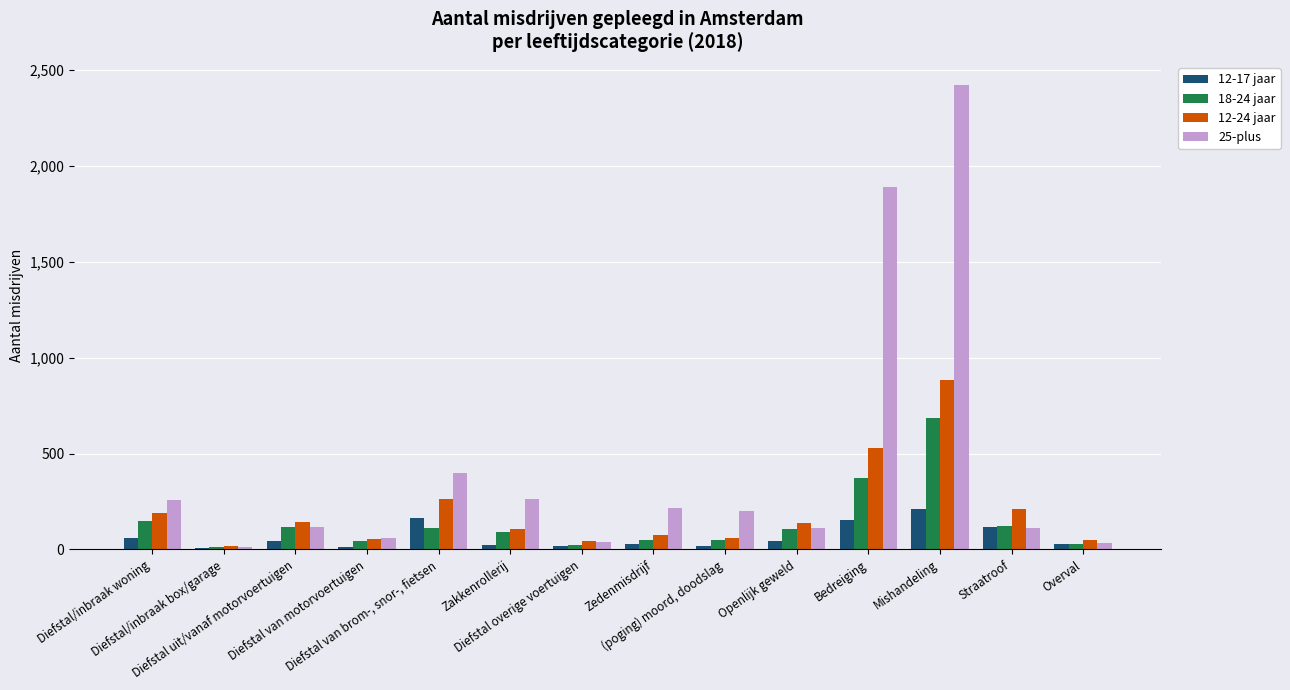

How many bars are there in total?

56